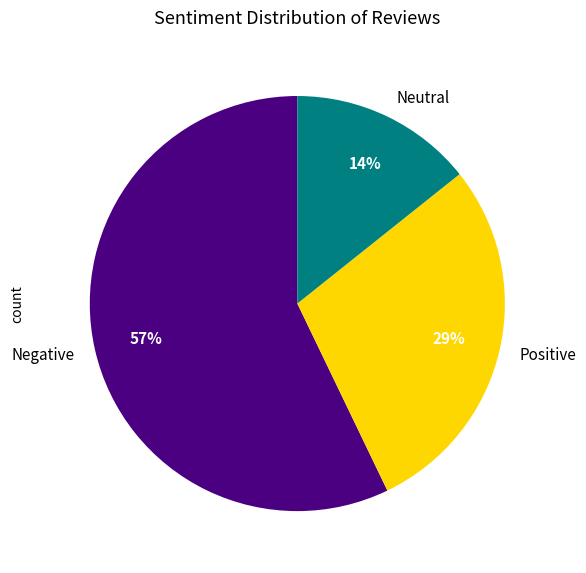

To the nearest percent, what portion does Positive represent?

29%